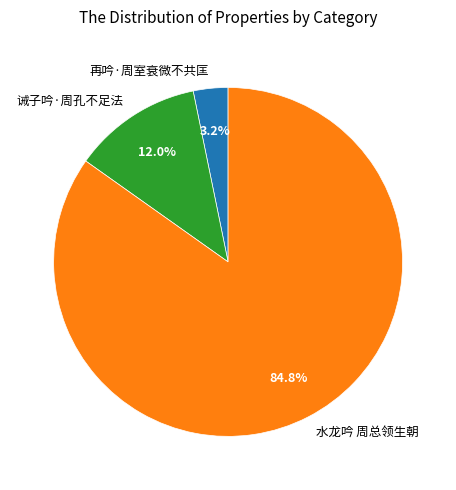

Which category has the smallest portion of the pie?

再吟·周室衰微不共匡